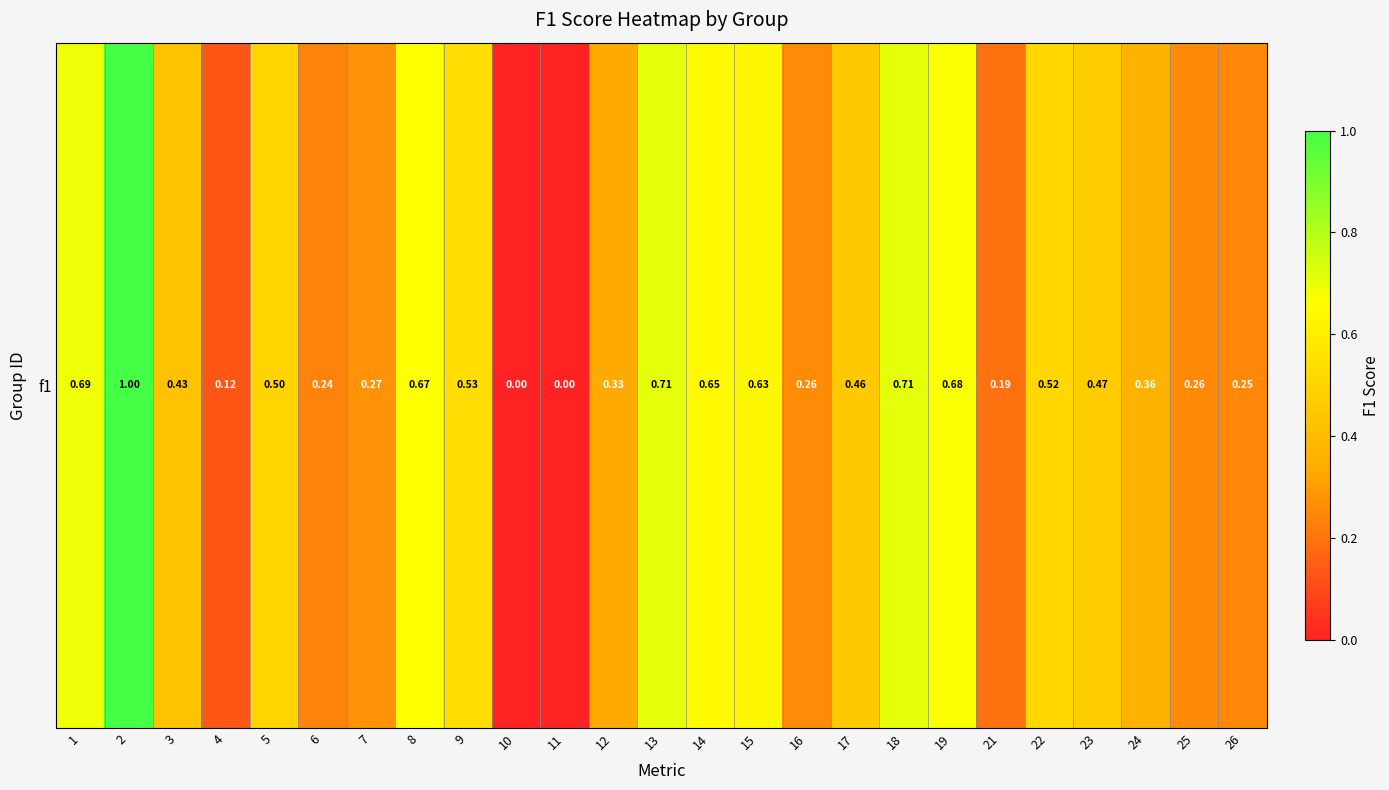

What is the difference between the values at 8 and 11?

0.7